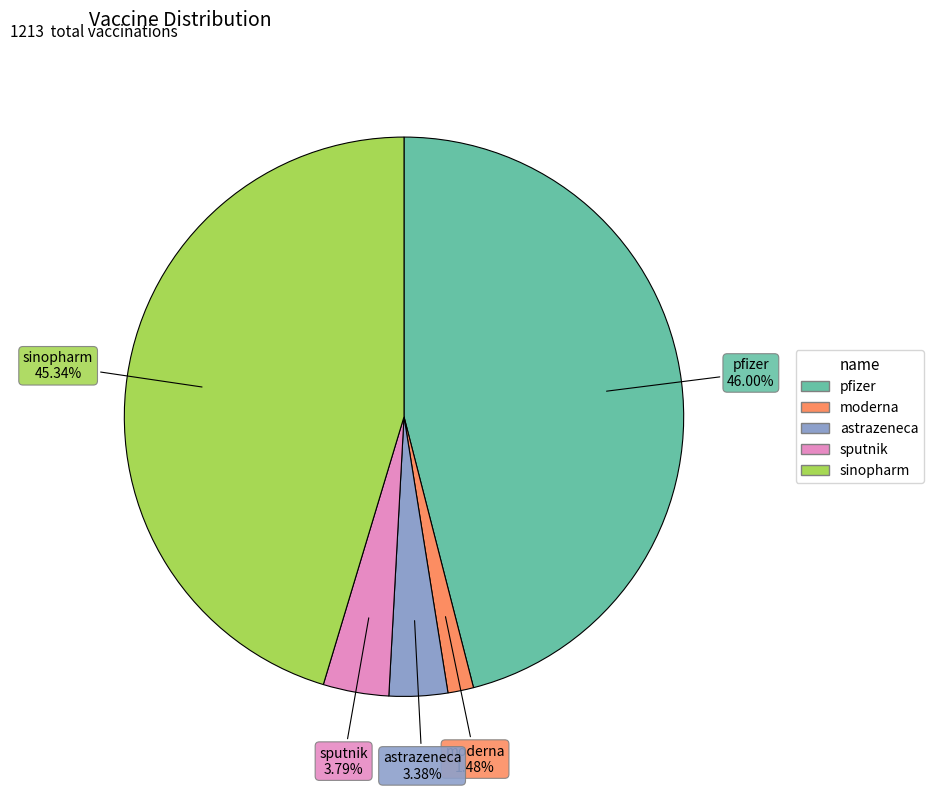

How many segments does this pie chart have?

5